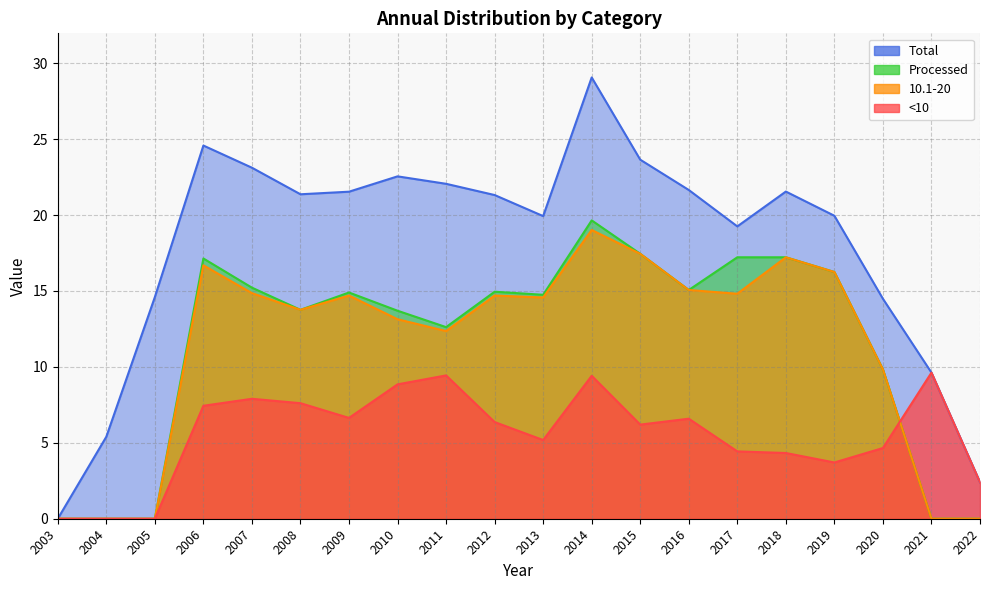

Is the value of Processed at 2011 greater than the value of 10.1-20 at 2013?

No